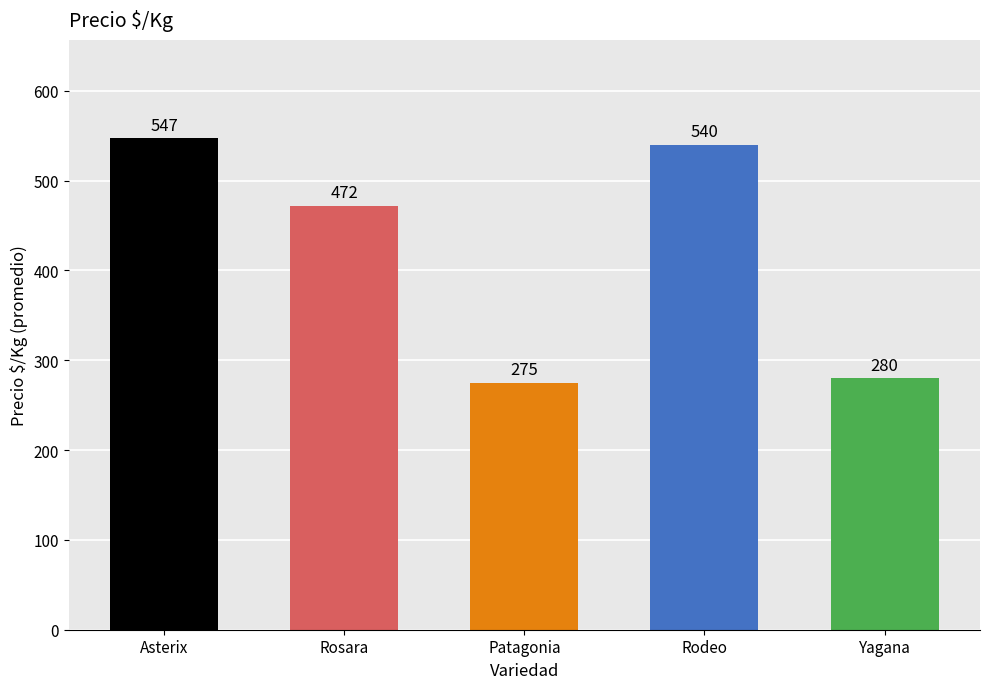

Which has a higher value, Rosara or Rodeo?

Rodeo